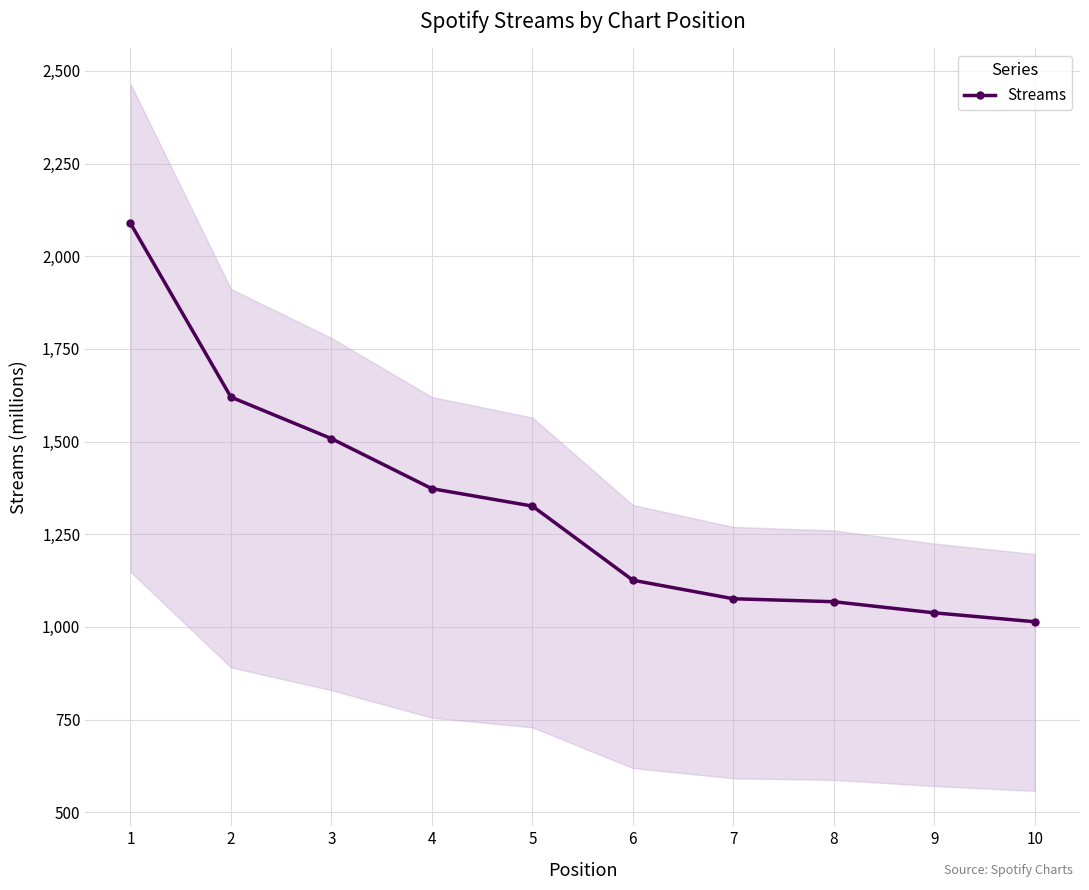

What is the sum of all values?

13238